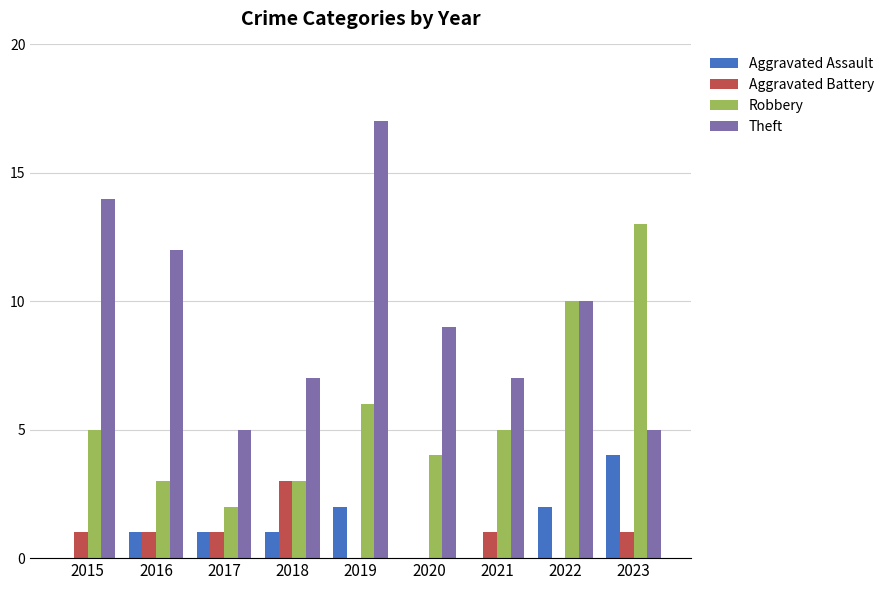

Where is Robbery nearest to the value 7?

2019